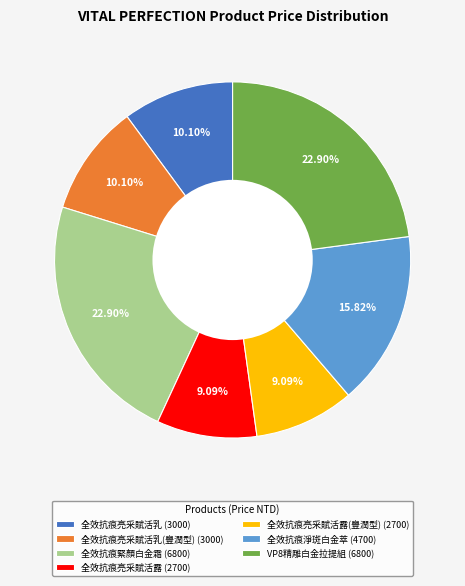

Does any single category account for the majority?

No